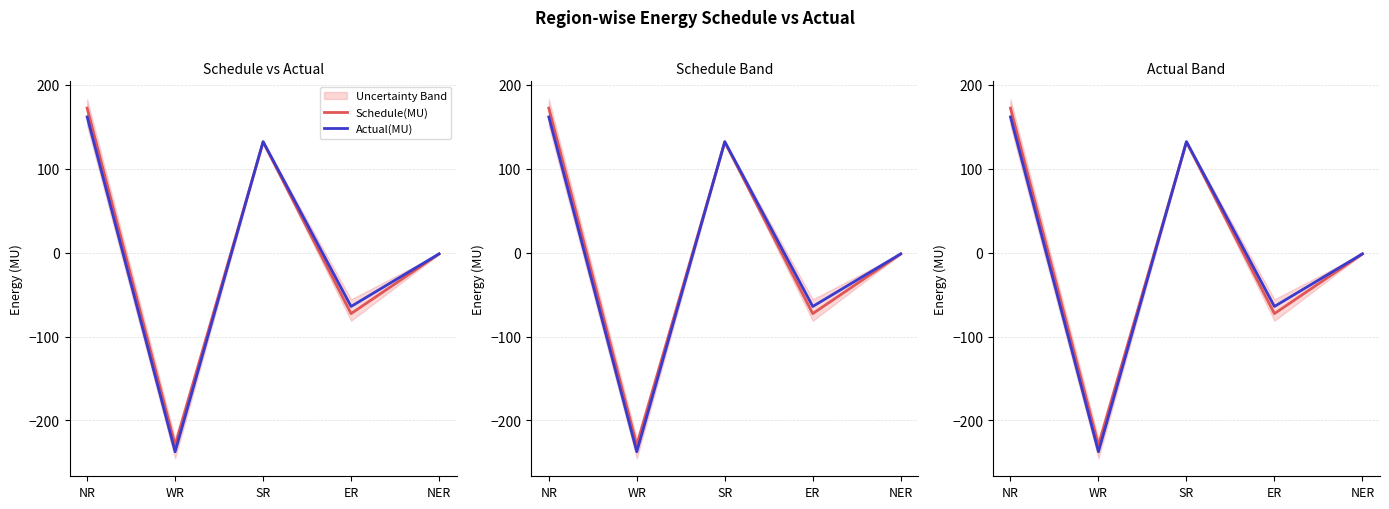

What is the difference between the second highest and minimum values in the Actual(MU) series?

369.5